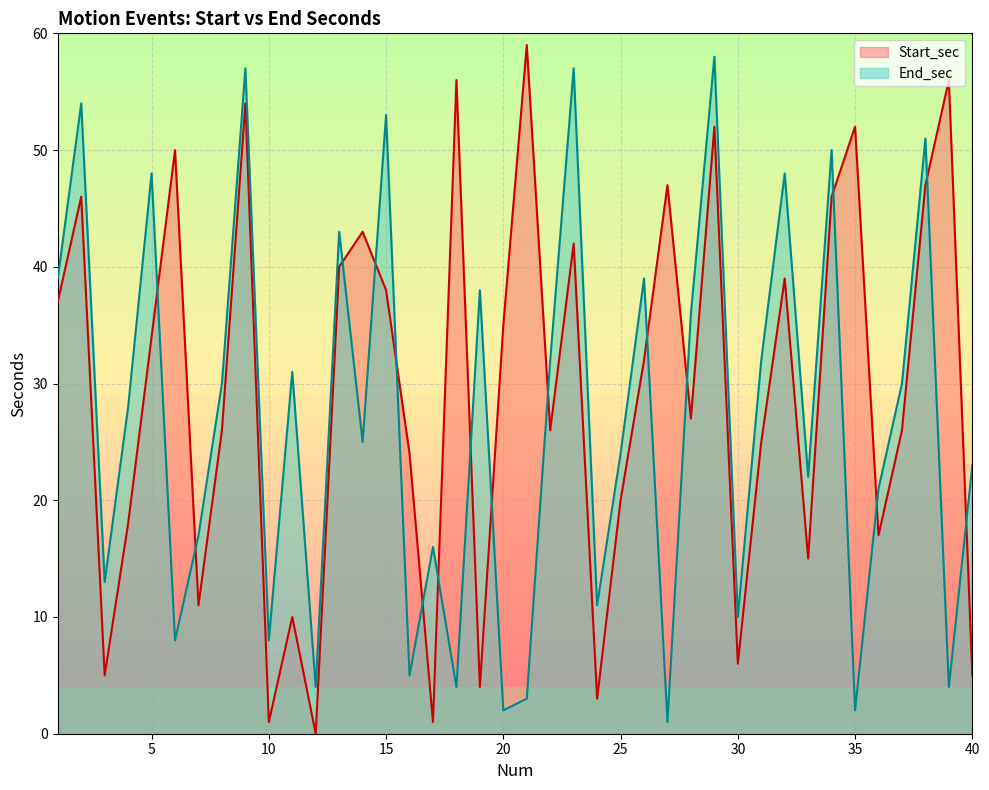

Is it true that Start_sec equals 5 at 3?

True